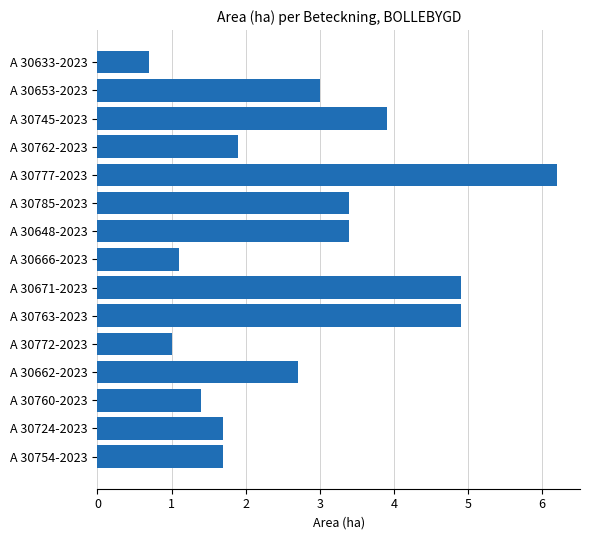

Are the bars grouped side by side (vs. stacked)?

No